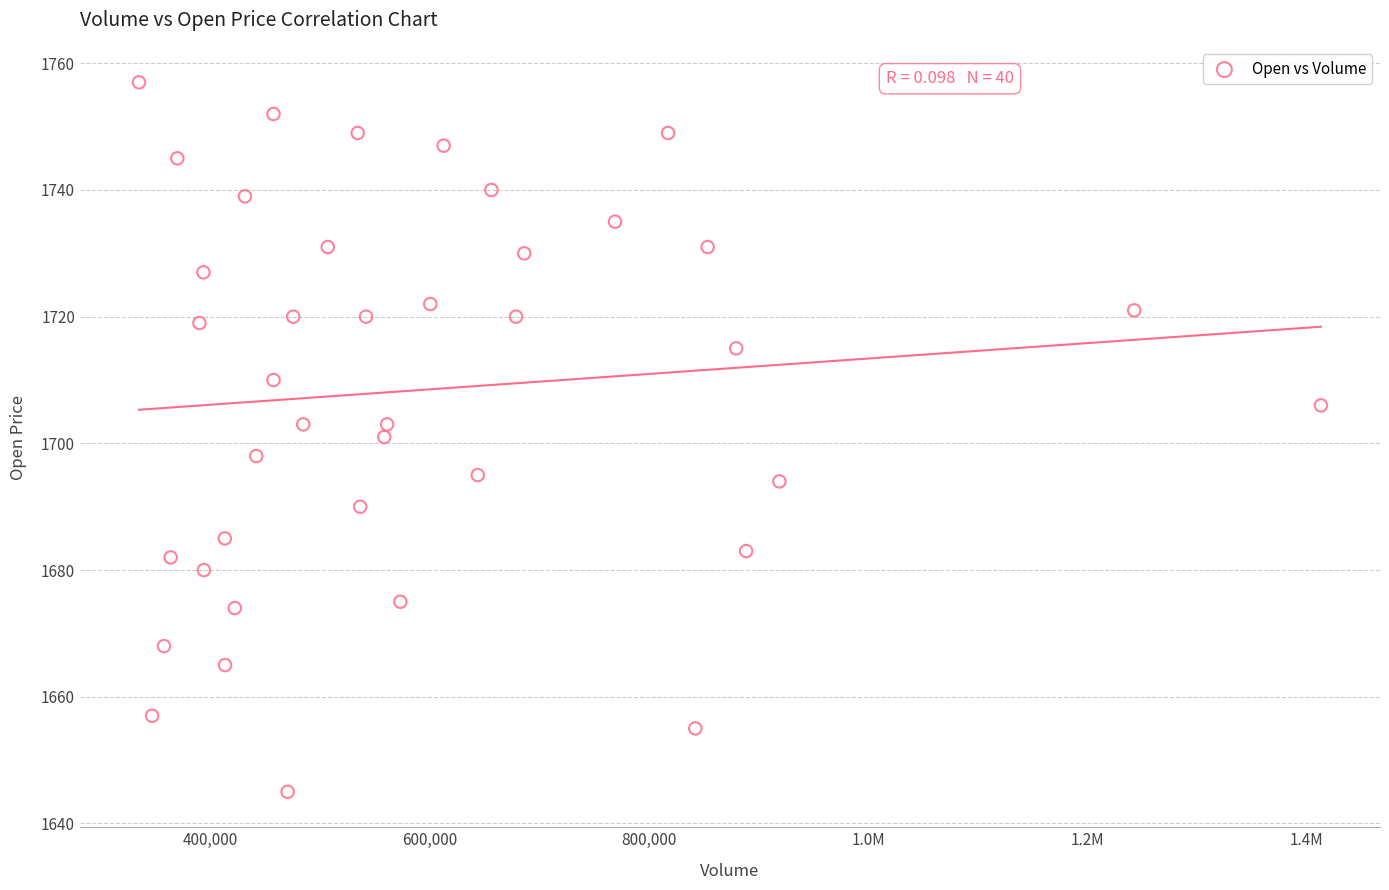

What is the range of X values (max minus min)?

1078000